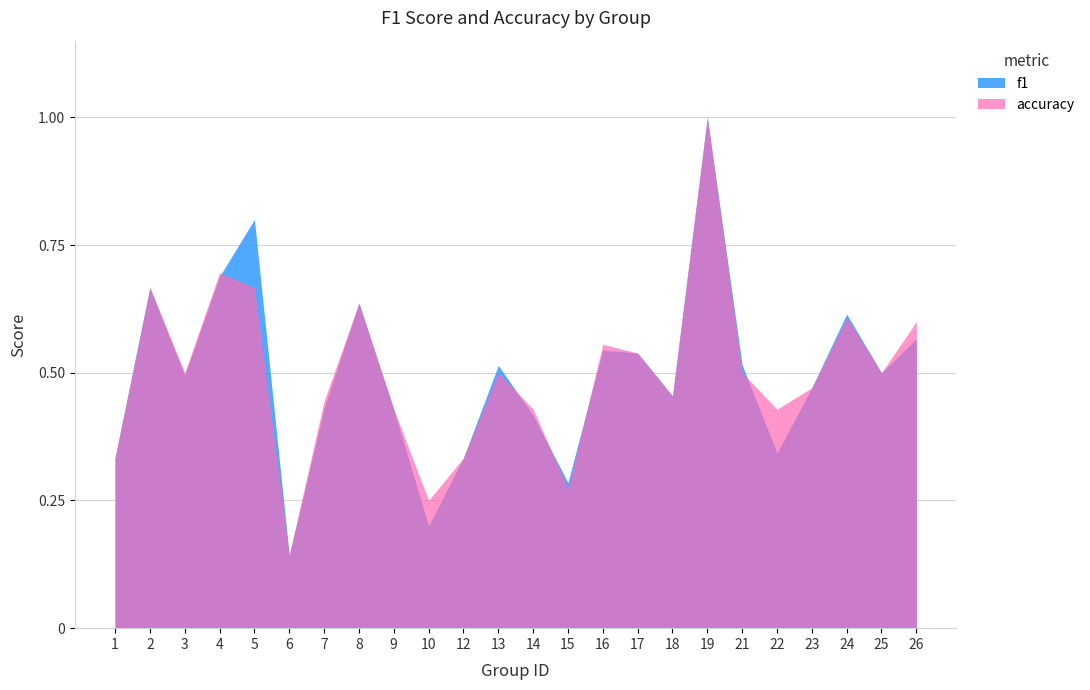

What are all the series names shown in the legend?

f1, accuracy